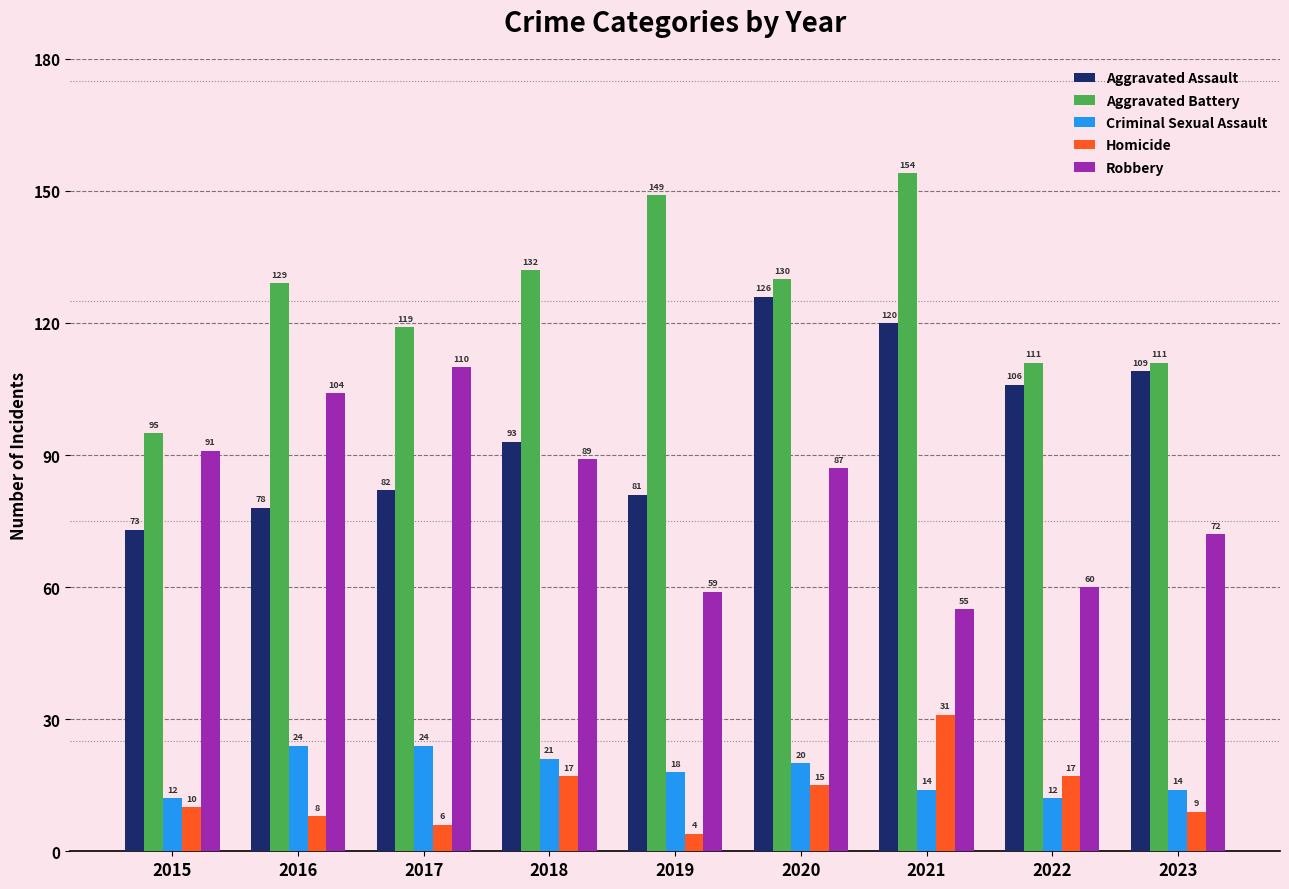

What is the difference between the Aggravated Assault values at 2018 and 2022?

13